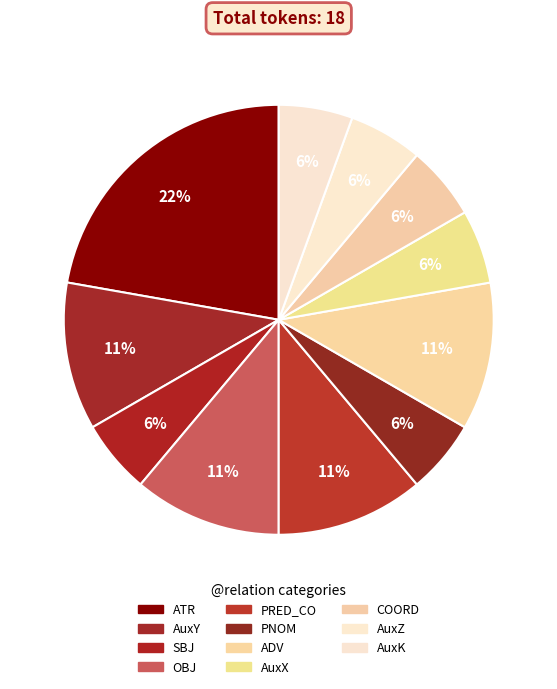

How many segments does this pie chart have?

11